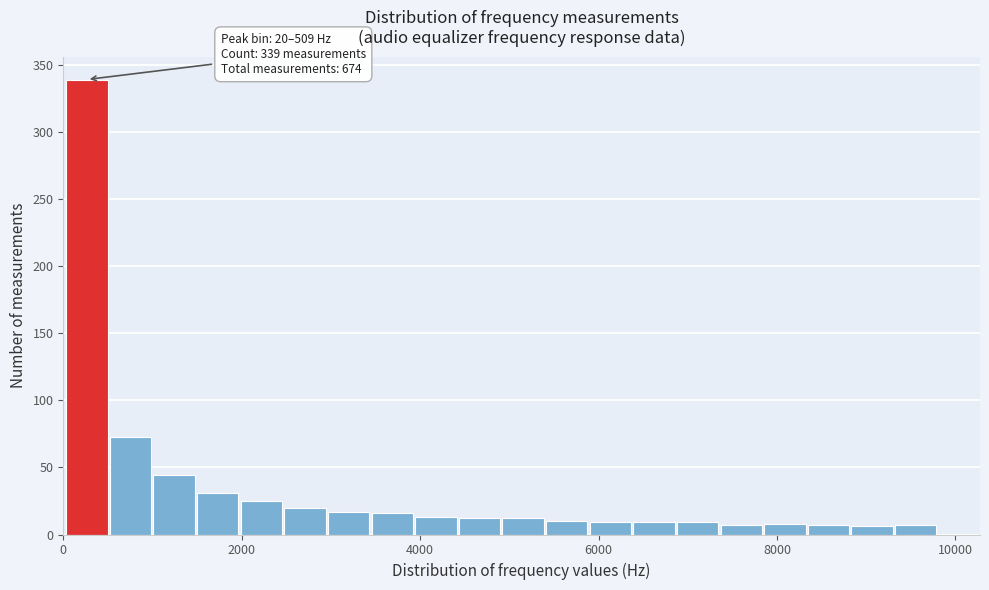

Read against the x-axis, roughly where is the centre of the tallest bar?

200